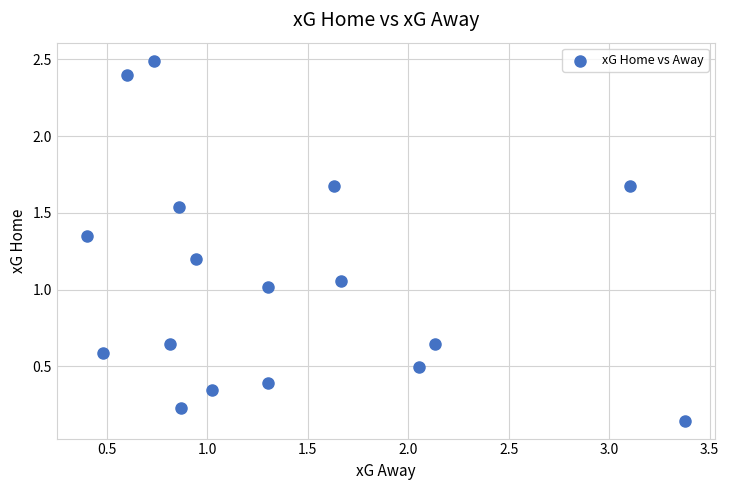

What is the range of X values (max minus min)?

3.0